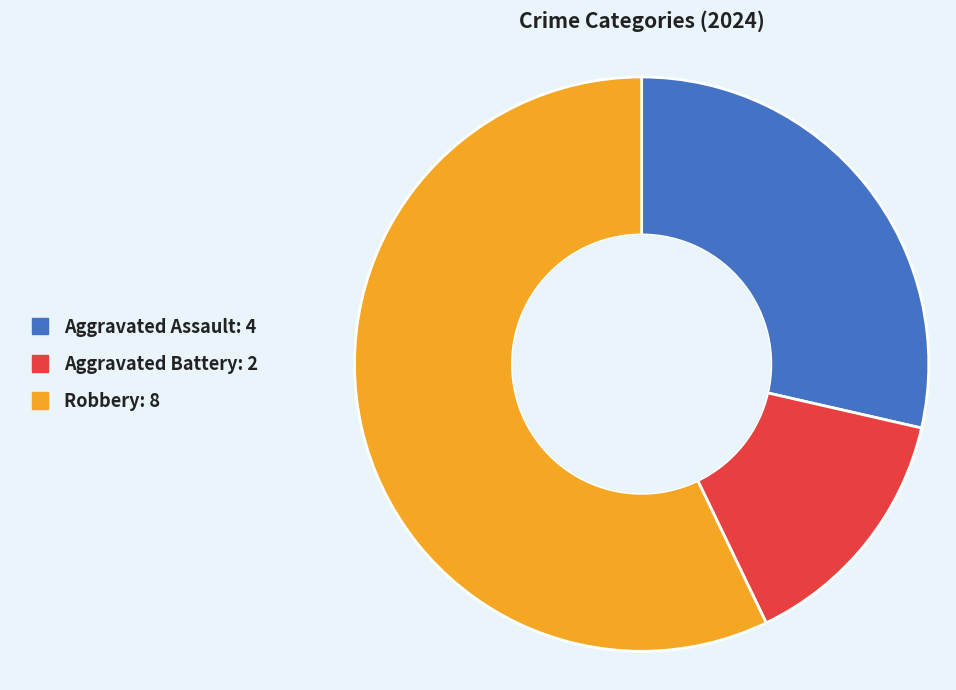

What is the ratio of the value at Robbery to the value at Aggravated Battery?

4.0